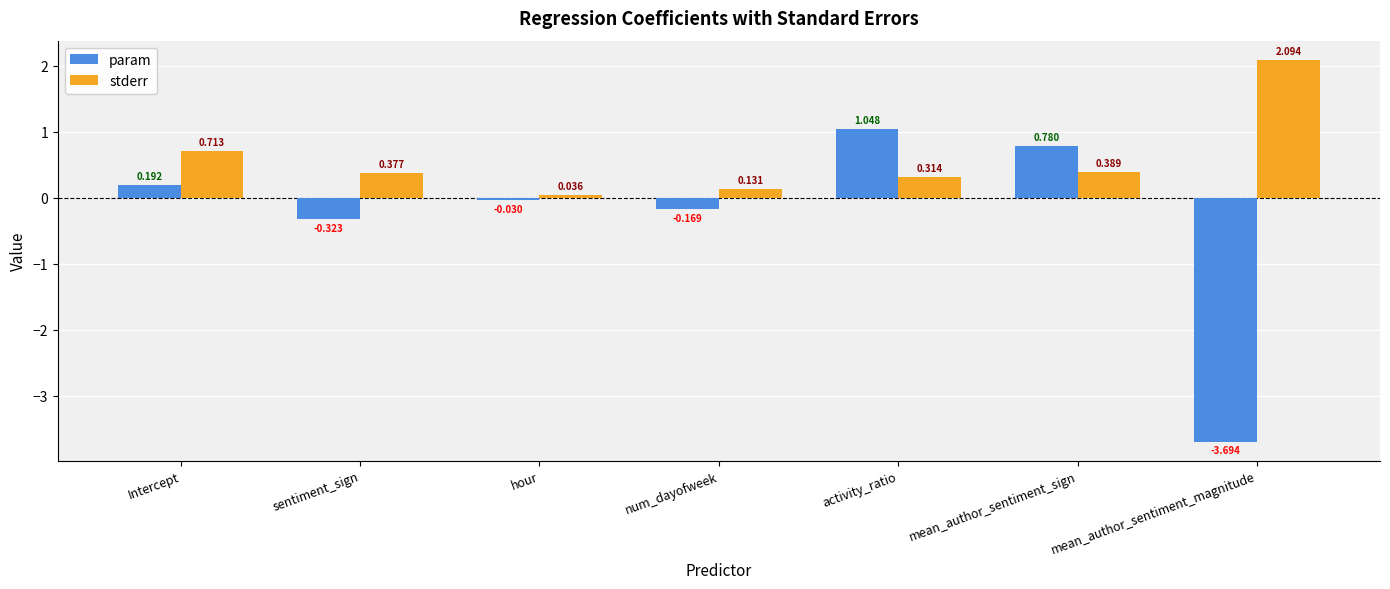

At which category does the chart reach its peak across all series?

mean_author_sentiment_magnitude